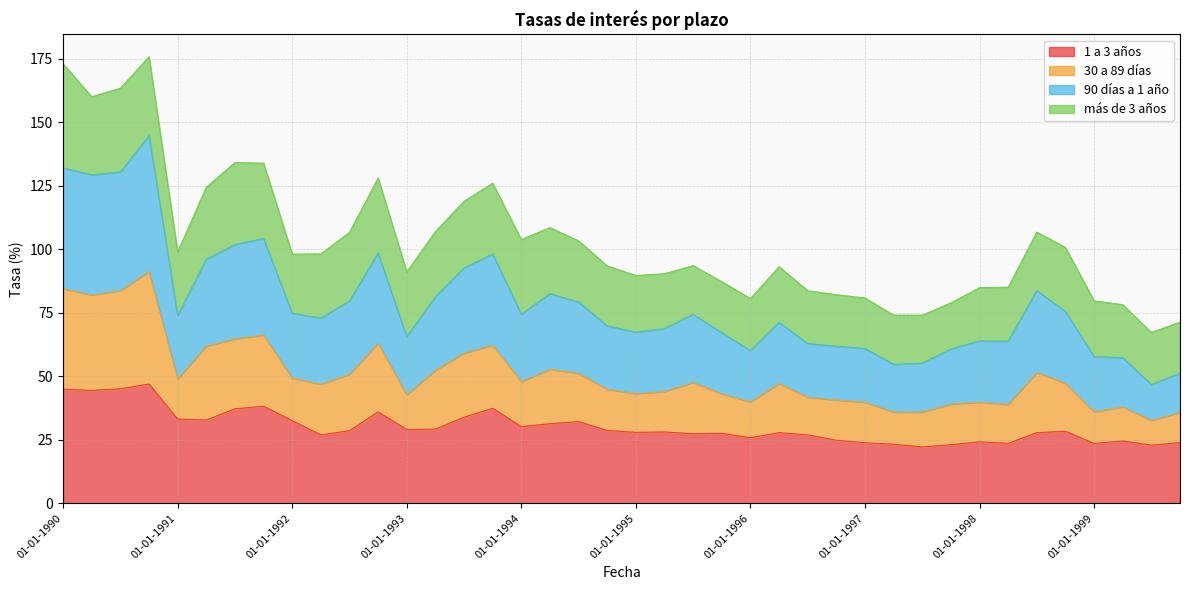

Is the value of 30 a 89 días at 01-01-1997 greater than the value of 90 días a 1 año at 01-04-1990?

No